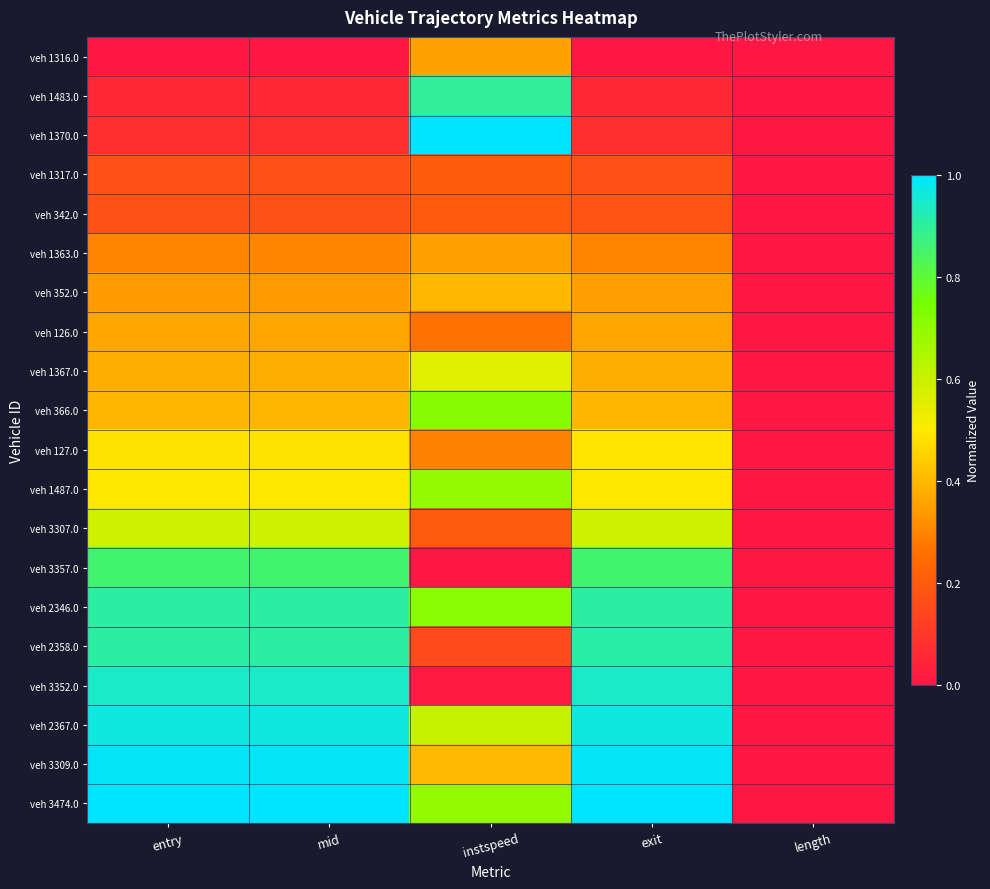

What is the total value across all series at mid?

10.4